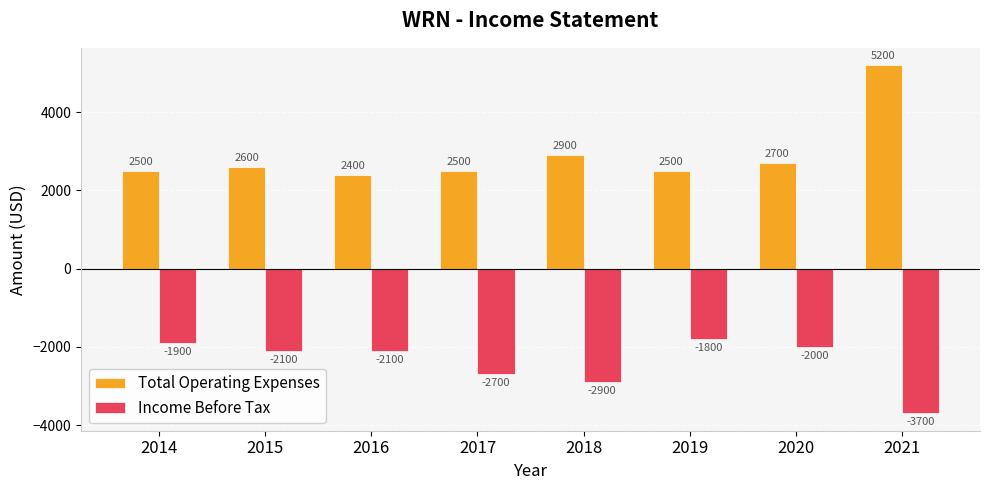

Rank the series by their average value, from highest to lowest.

Total Operating Expenses, Income Before Tax